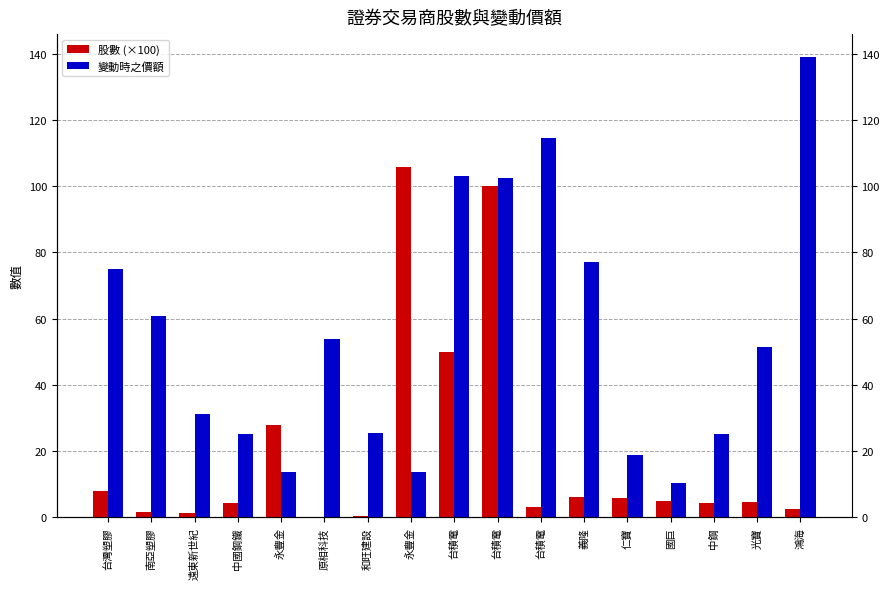

What is the sum of the 股數 (×100) values at 鴻海 and 義隆?

8.9